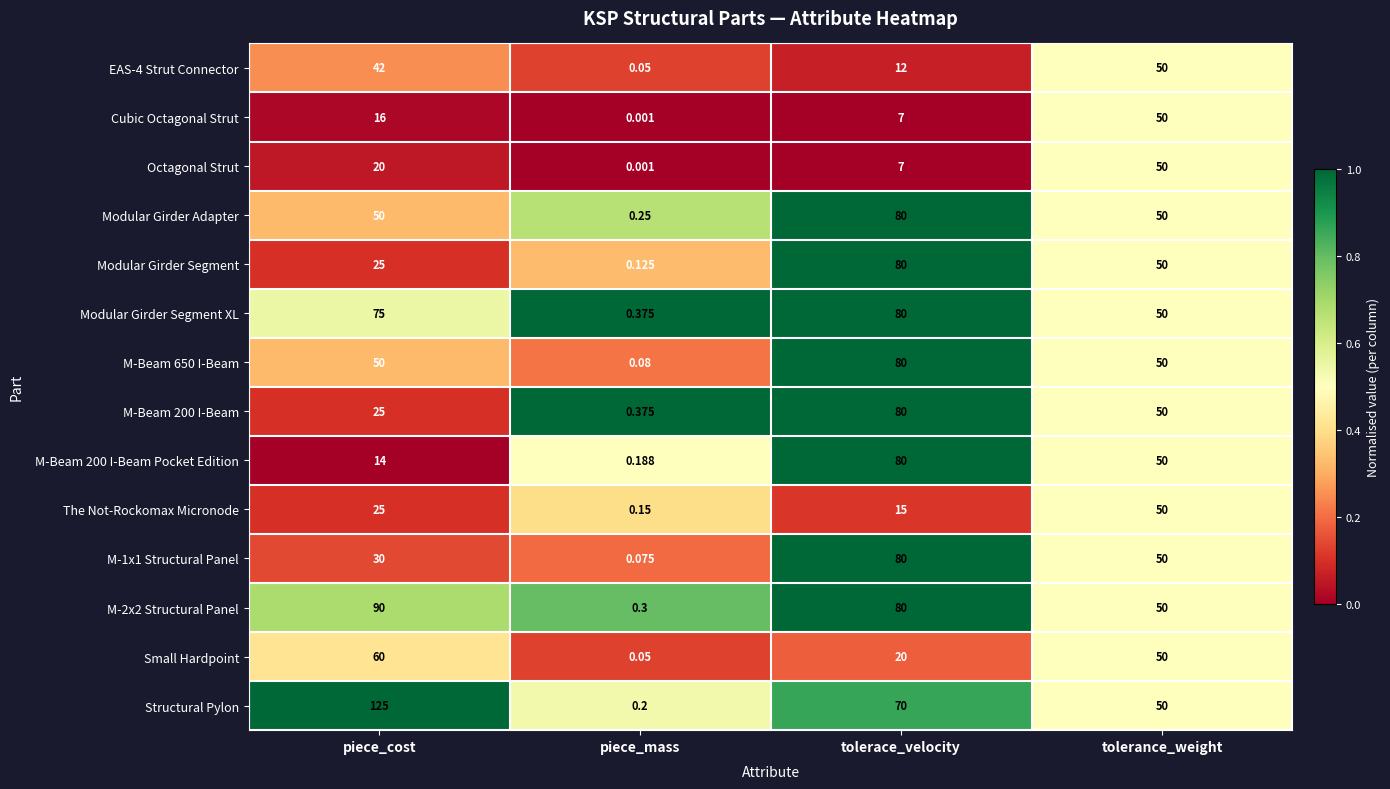

Which series has the largest total across all categories?

Structural Pylon